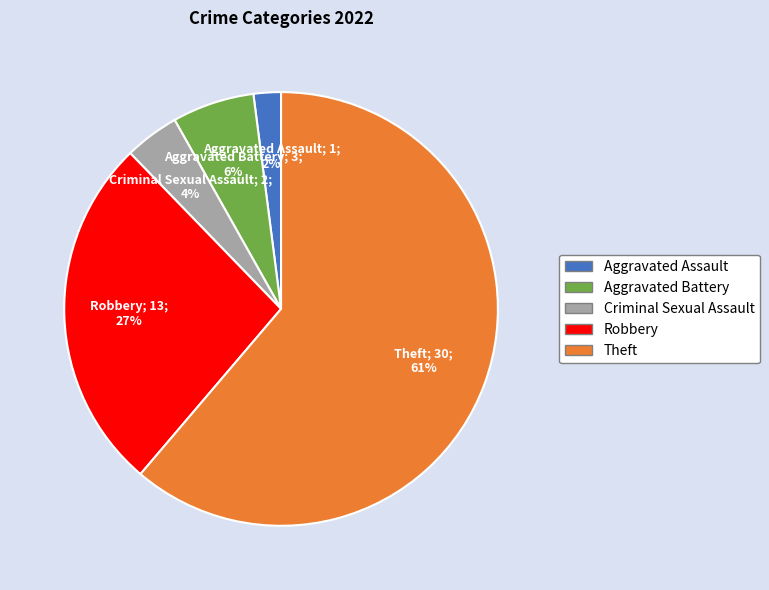

How many slices are in this pie chart?

5